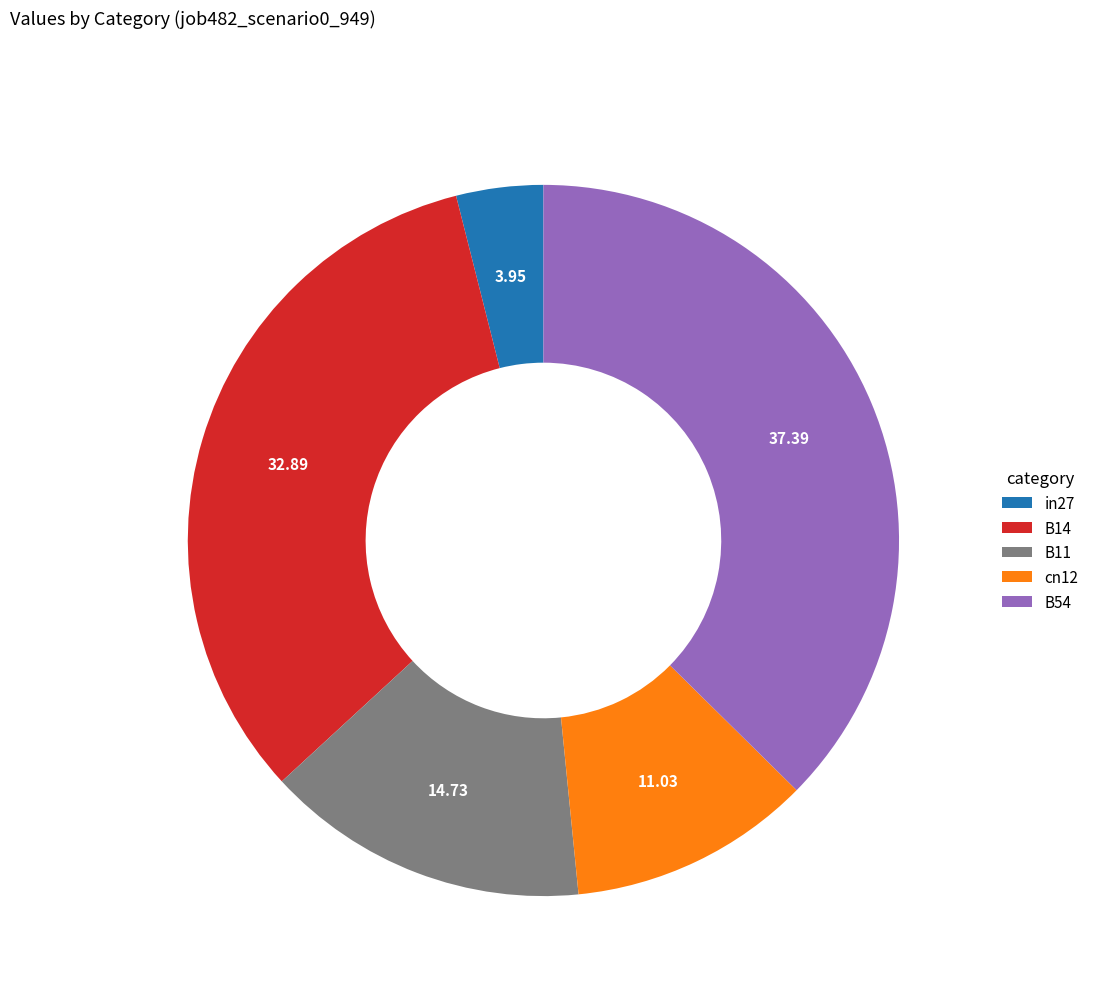

Is it true that in27 is 18% of the pie?

False